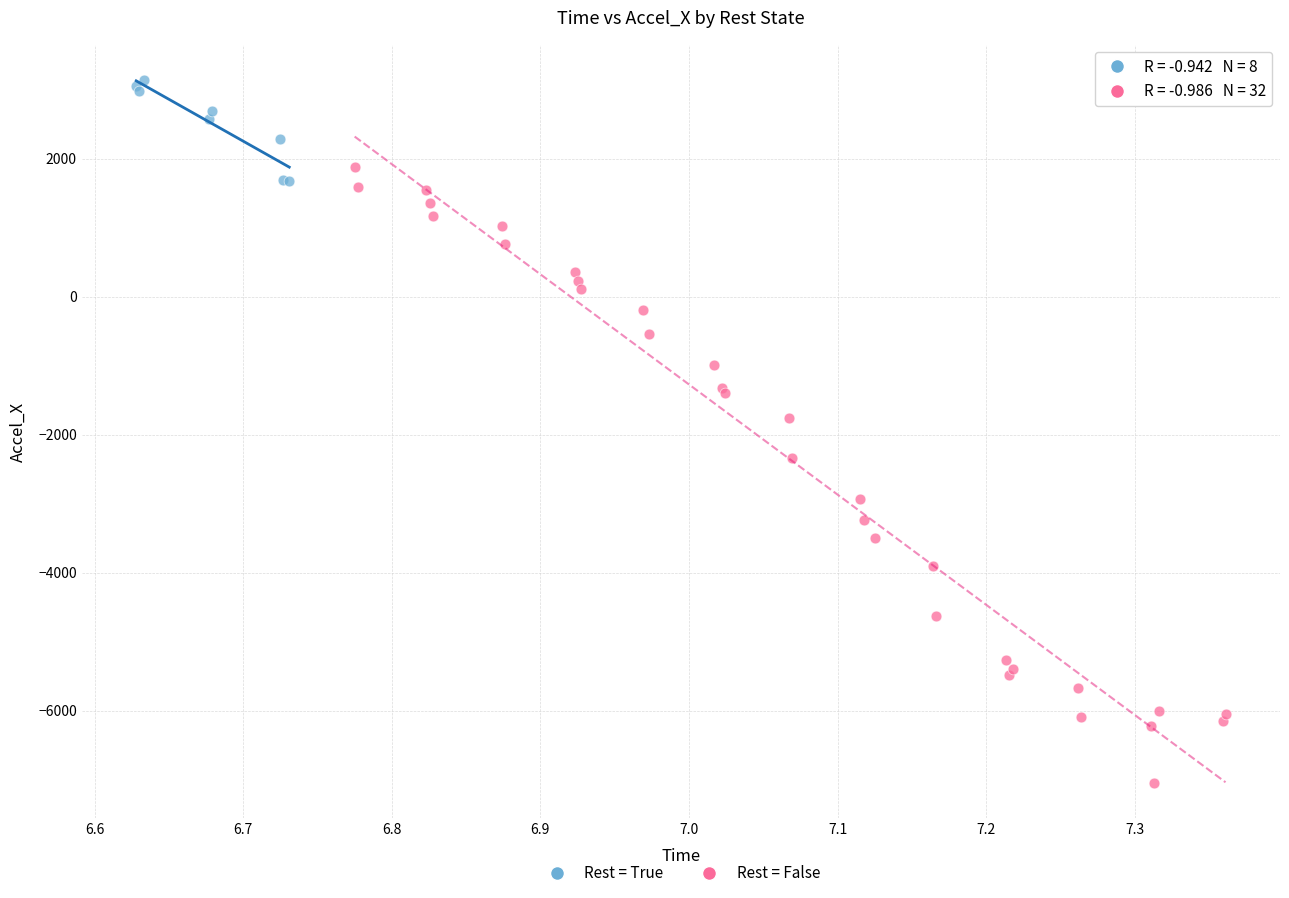

Which series reaches the minimum Y coordinate?

Rest = False